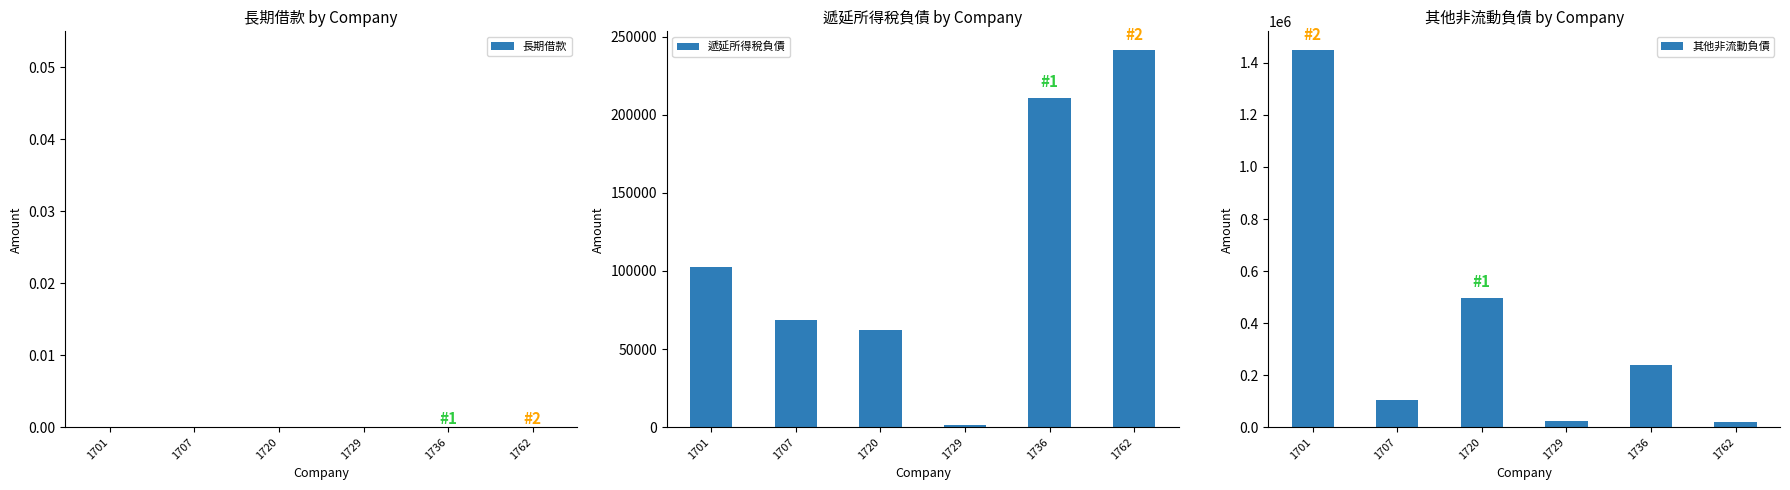

Read the 其他非流動負債 value at 1707, to the nearest 50.

103200